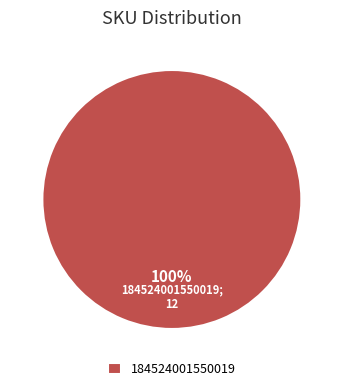

Rank the categories by value from highest to lowest.

184524001550019